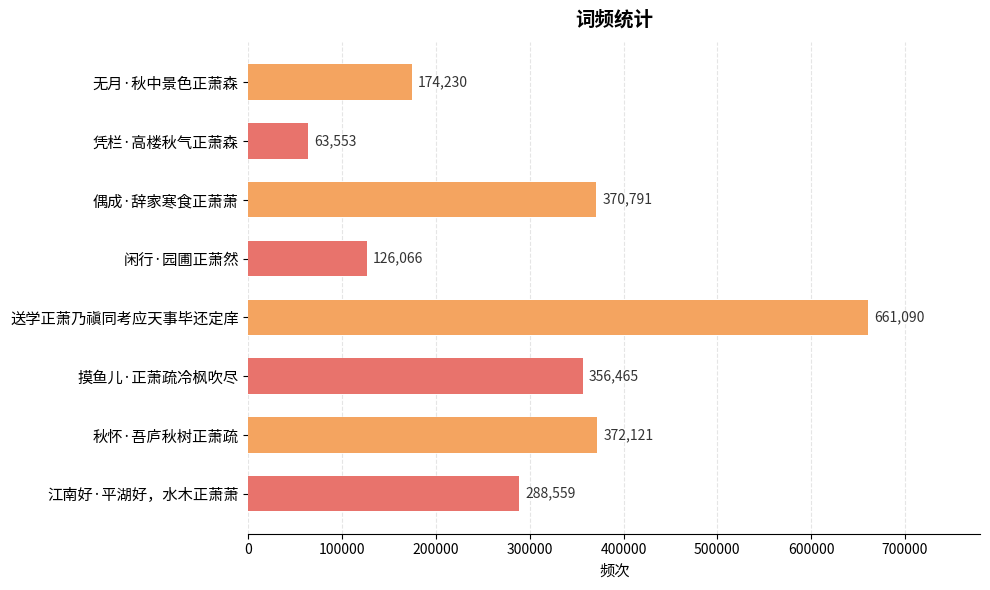

What is the maximum value shown in the chart?

661090